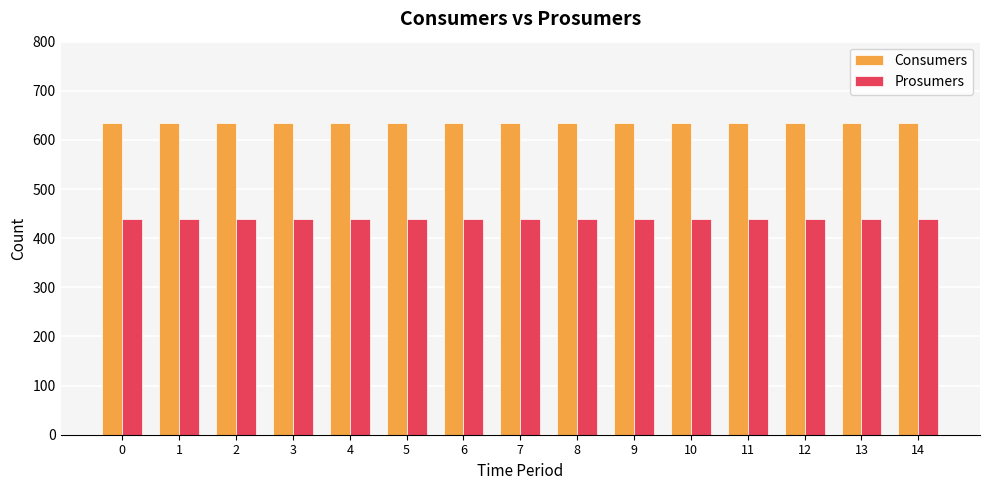

Which series has the largest total across all categories?

Consumers